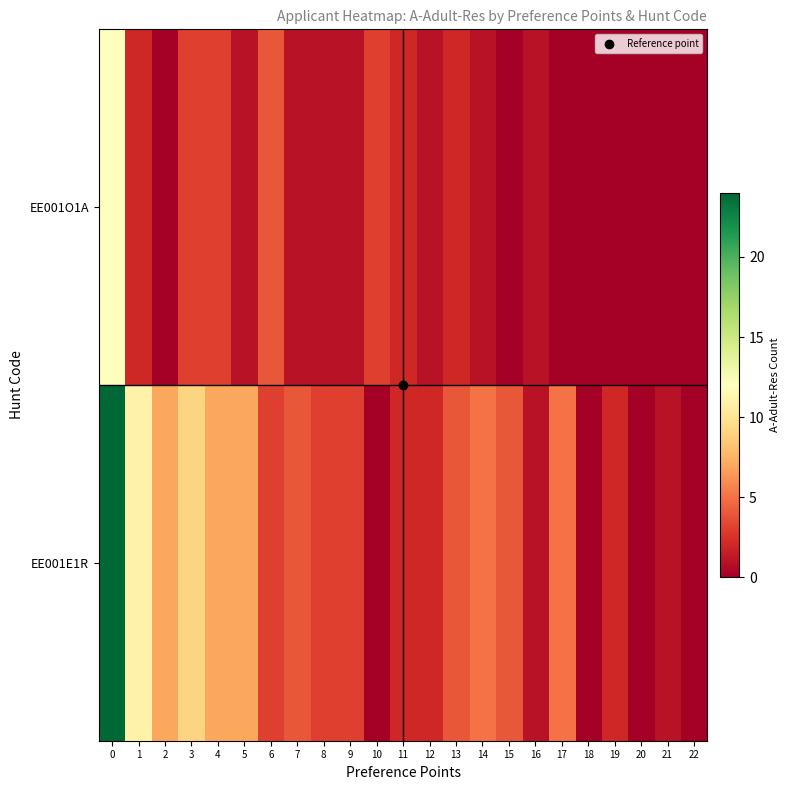

What is the difference between the highest and lowest values at 8?

2